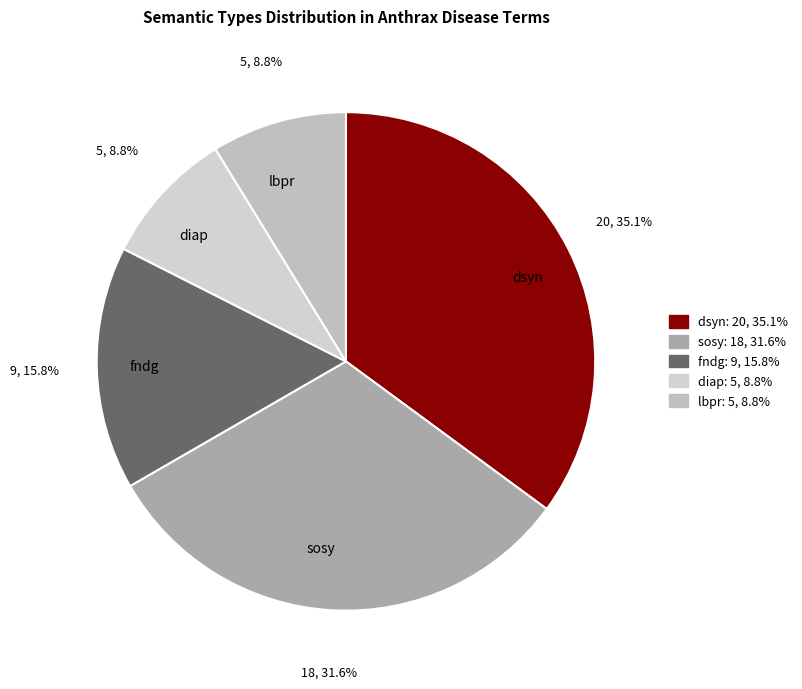

Which slice is the largest?

dsyn